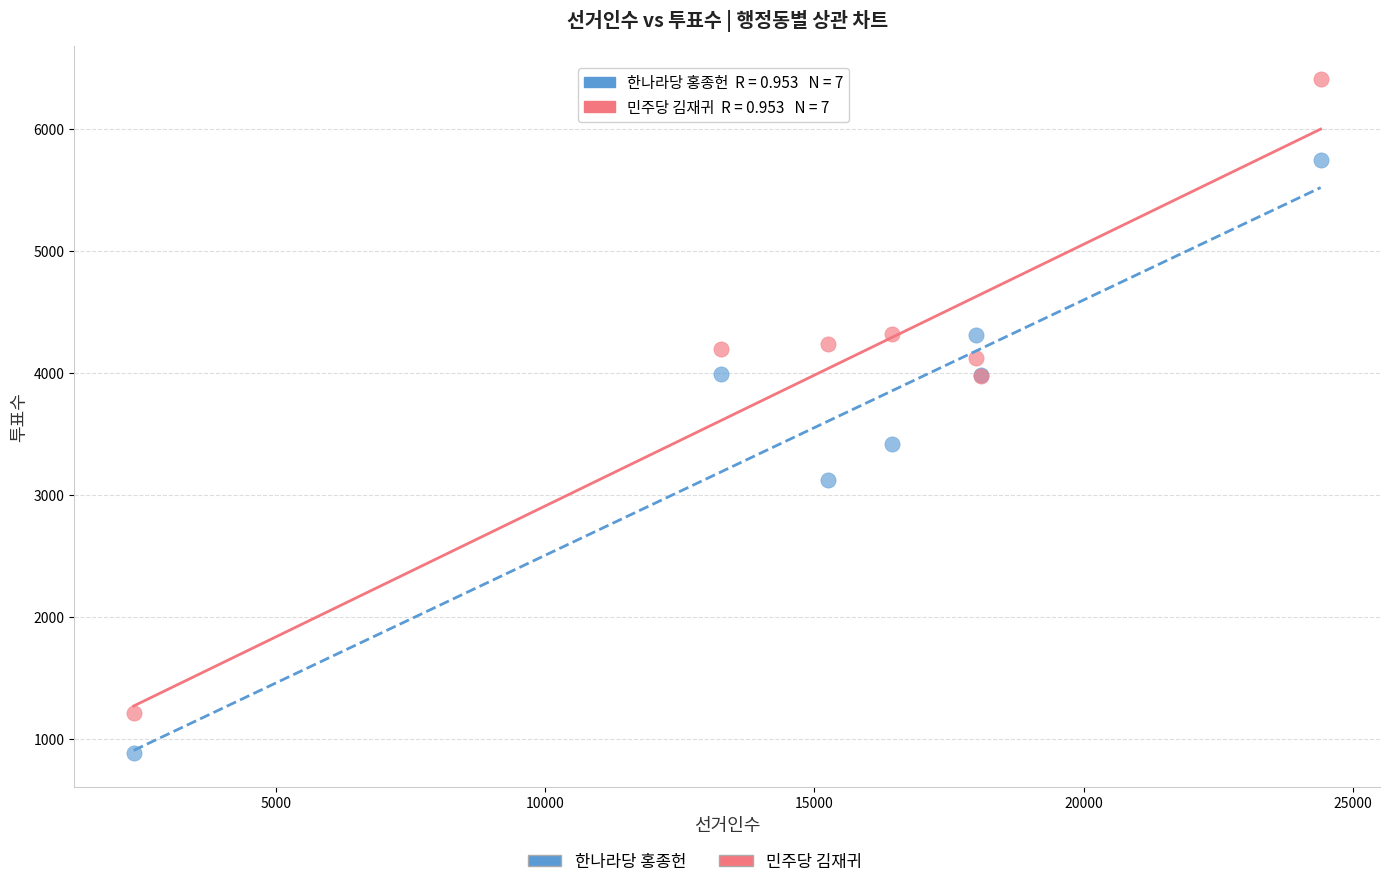

Which series reaches the minimum Y coordinate?

한나라당 홍종헌